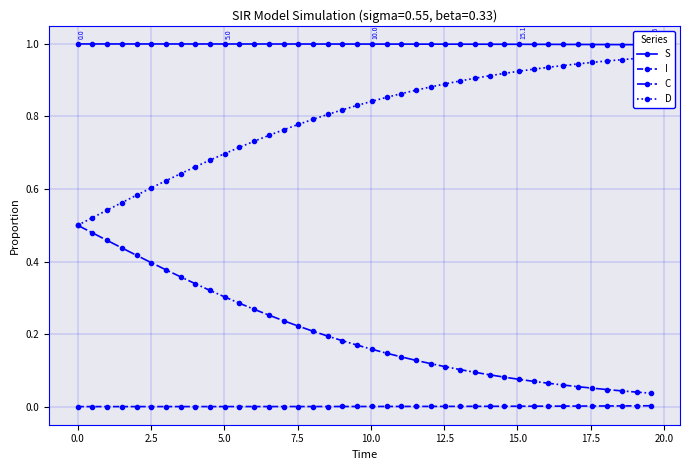

True or false: C and I cross at least once.

False